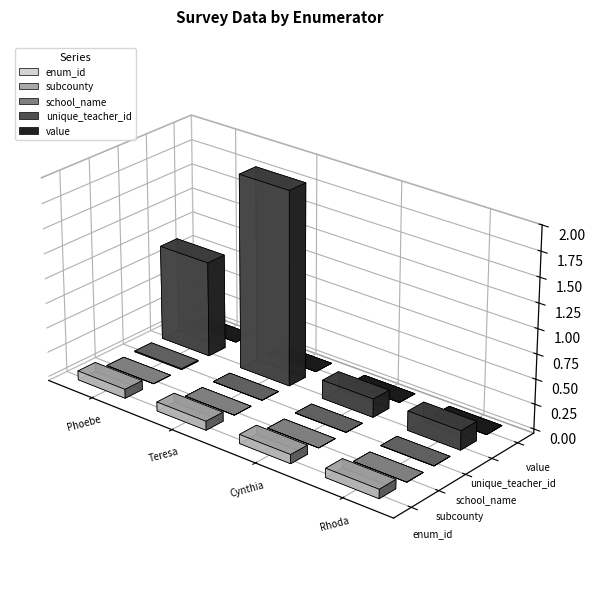

How many series are shown in this chart?

5